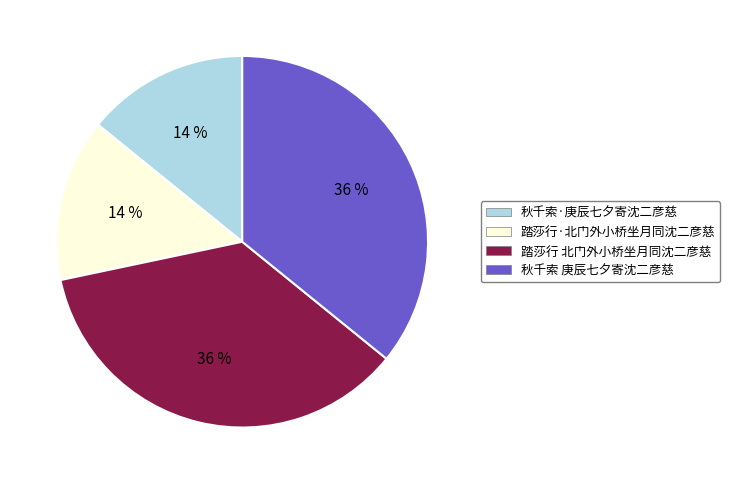

Combined, do 踏莎行·北门外小桥坐月同沈二彦慈 and 秋千索·庚辰七夕寄沈二彦慈 account for over 50%?

No